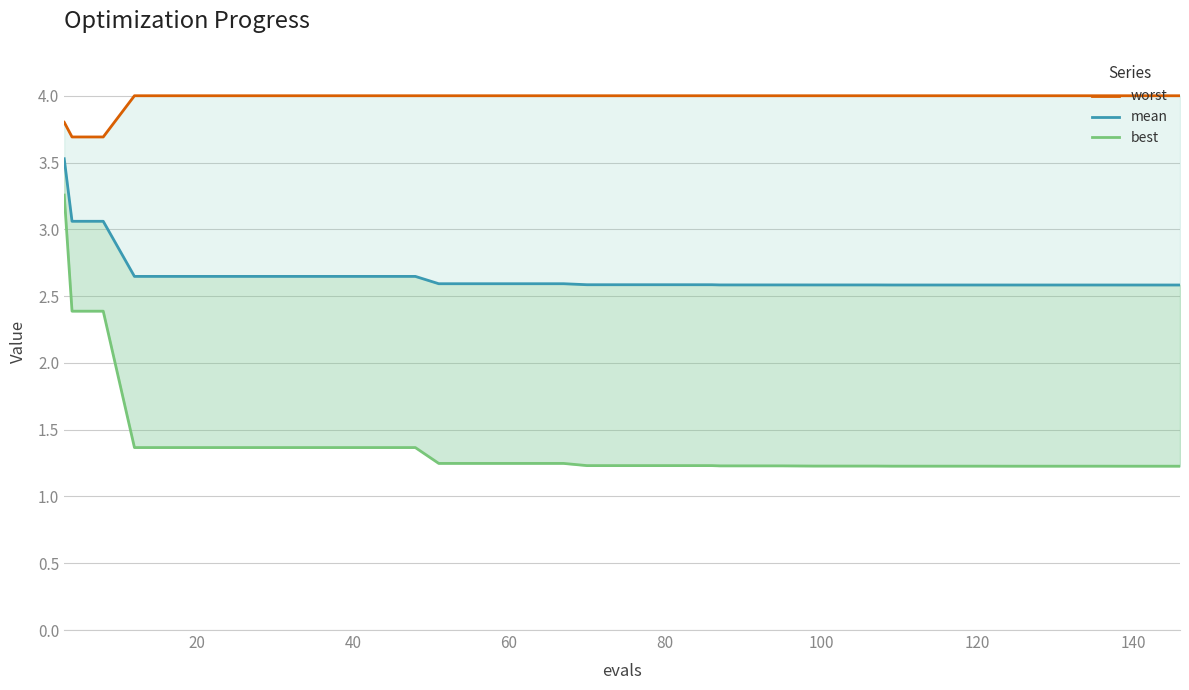

True or false: best and mean intersect in this chart.

False